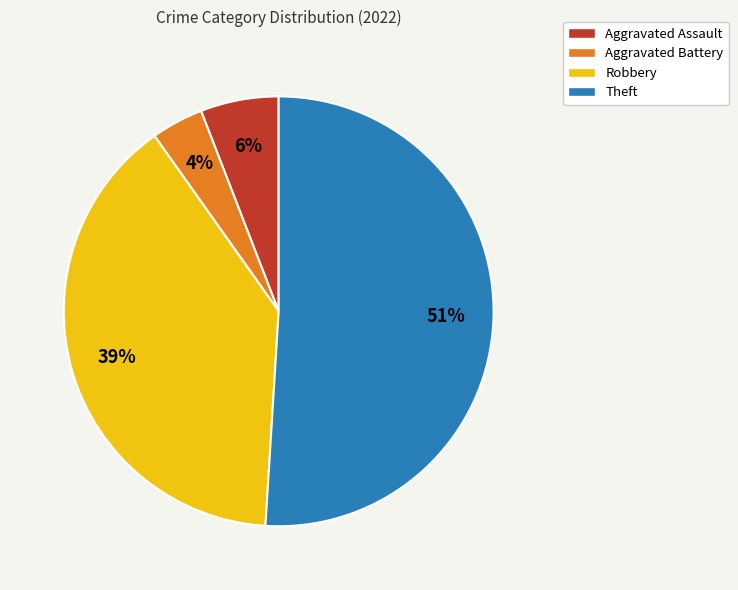

Count the number of slices in the pie.

4